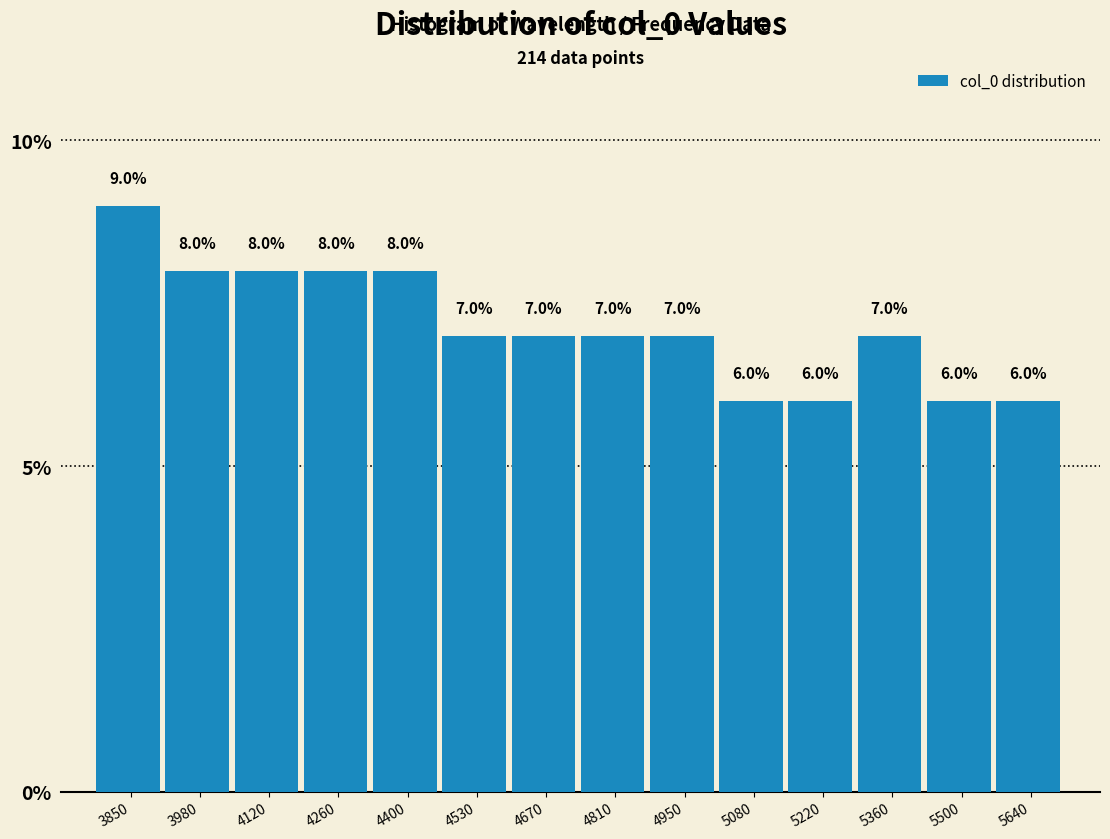

Over which range of the x-axis is the bar tallest?

3780 to 3920